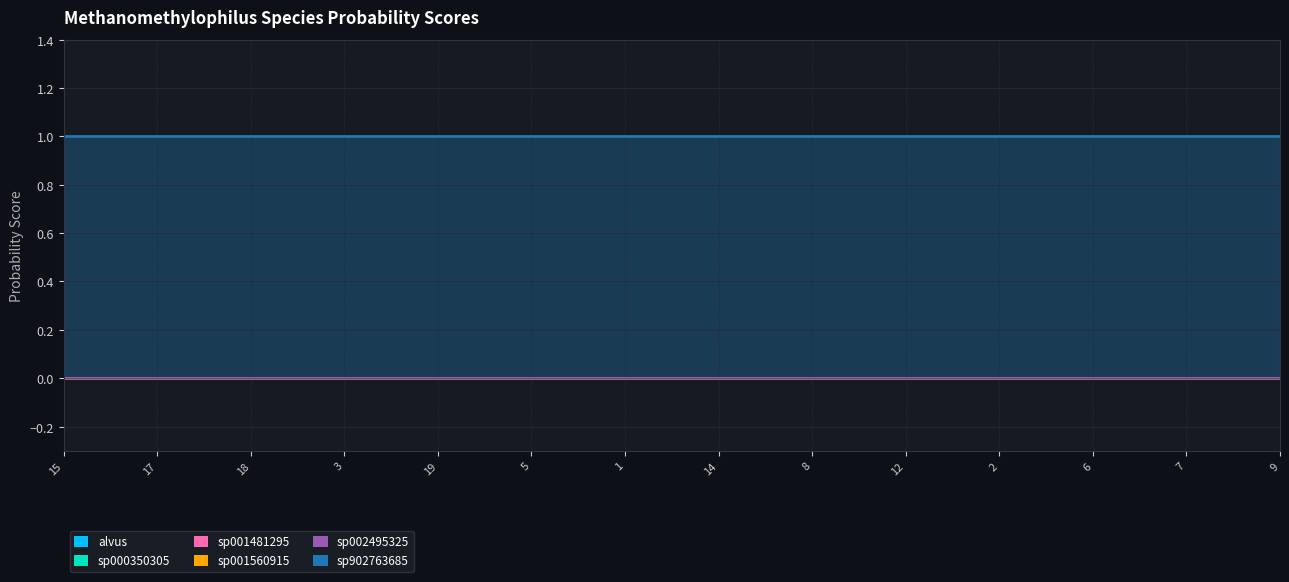

Reading left to right, list all the values displayed in this chart.

s__Methanomethylophilus alvus: RS_GCF_902763685.1_15.fasta=0	RS_GCF_902763685.1_17.fasta=0	RS_GCF_902763685.1_18.fasta=0	RS_GCF_902763685.1_3.fasta=0	RS_GCF_902763685.1_19.fasta=0	RS_GCF_902763685.1_5.fasta=0	RS_GCF_902763685.1_1.fasta=0	RS_GCF_902763685.1_14.fasta=0	RS_GCF_902763685.1_8.fasta=0	RS_GCF_902763685.1_12.fasta=0	RS_GCF_902763685.1_2.fasta=0	RS_GCF_902763685.1_6.fasta=0	RS_GCF_902763685.1_7.fasta=0	RS_GCF_902763685.1_9.fasta=0
s__Methanomethylophilus sp000350305: RS_GCF_902763685.1_15.fasta=0	RS_GCF_902763685.1_17.fasta=0	RS_GCF_902763685.1_18.fasta=0	RS_GCF_902763685.1_3.fasta=0	RS_GCF_902763685.1_19.fasta=0	RS_GCF_902763685.1_5.fasta=0	RS_GCF_902763685.1_1.fasta=0	RS_GCF_902763685.1_14.fasta=0	RS_GCF_902763685.1_8.fasta=0	RS_GCF_902763685.1_12.fasta=0	RS_GCF_902763685.1_2.fasta=0	RS_GCF_902763685.1_6.fasta=0	RS_GCF_902763685.1_7.fasta=0	RS_GCF_902763685.1_9.fasta=0
s__Methanomethylophilus sp001481295: RS_GCF_902763685.1_15.fasta=0	RS_GCF_902763685.1_17.fasta=0	RS_GCF_902763685.1_18.fasta=0	RS_GCF_902763685.1_3.fasta=0	RS_GCF_902763685.1_19.fasta=0	RS_GCF_902763685.1_5.fasta=0	RS_GCF_902763685.1_1.fasta=0	RS_GCF_902763685.1_14.fasta=0	RS_GCF_902763685.1_8.fasta=0	RS_GCF_902763685.1_12.fasta=0	RS_GCF_902763685.1_2.fasta=0	RS_GCF_902763685.1_6.fasta=0	RS_GCF_902763685.1_7.fasta=0	RS_GCF_902763685.1_9.fasta=0
s__Methanomethylophilus sp001560915: RS_GCF_902763685.1_15.fasta=0	RS_GCF_902763685.1_17.fasta=0	RS_GCF_902763685.1_18.fasta=0	RS_GCF_902763685.1_3.fasta=0	RS_GCF_902763685.1_19.fasta=0	RS_GCF_902763685.1_5.fasta=0	RS_GCF_902763685.1_1.fasta=0	RS_GCF_902763685.1_14.fasta=0	RS_GCF_902763685.1_8.fasta=0	RS_GCF_902763685.1_12.fasta=0	RS_GCF_902763685.1_2.fasta=0	RS_GCF_902763685.1_6.fasta=0	RS_GCF_902763685.1_7.fasta=0	RS_GCF_902763685.1_9.fasta=0
s__Methanomethylophilus sp002495325: RS_GCF_902763685.1_15.fasta=0	RS_GCF_902763685.1_17.fasta=0	RS_GCF_902763685.1_18.fasta=0	RS_GCF_902763685.1_3.fasta=0	RS_GCF_902763685.1_19.fasta=0	RS_GCF_902763685.1_5.fasta=0	RS_GCF_902763685.1_1.fasta=0	RS_GCF_902763685.1_14.fasta=0	RS_GCF_902763685.1_8.fasta=0	RS_GCF_902763685.1_12.fasta=0	RS_GCF_902763685.1_2.fasta=0	RS_GCF_902763685.1_6.fasta=0	RS_GCF_902763685.1_7.fasta=0	RS_GCF_902763685.1_9.fasta=0
s__Methanomethylophilus sp902763685: RS_GCF_902763685.1_15.fasta=1	RS_GCF_902763685.1_17.fasta=1	RS_GCF_902763685.1_18.fasta=1	RS_GCF_902763685.1_3.fasta=1	RS_GCF_902763685.1_19.fasta=1	RS_GCF_902763685.1_5.fasta=1	RS_GCF_902763685.1_1.fasta=1	RS_GCF_902763685.1_14.fasta=1	RS_GCF_902763685.1_8.fasta=1	RS_GCF_902763685.1_12.fasta=1	RS_GCF_902763685.1_2.fasta=1	RS_GCF_902763685.1_6.fasta=1	RS_GCF_902763685.1_7.fasta=1	RS_GCF_902763685.1_9.fasta=1